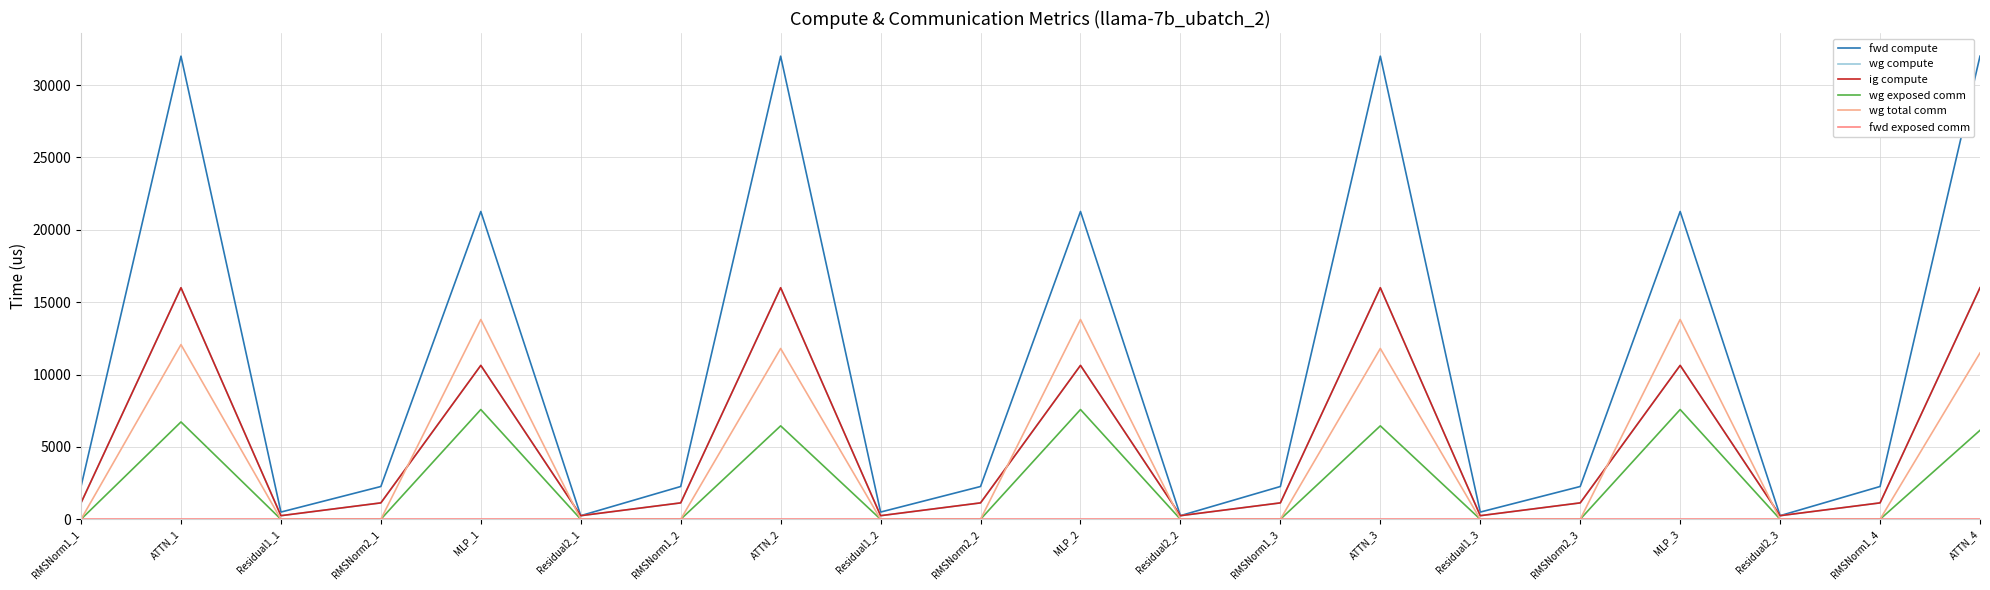

Reading right to left, what are all the values shown in this chart?

fwd compute: 31992.6	2264.8	248.8	21262.8	2264.8	497.7	31992.6	2264.8	248.8	21262.8	2264.8	497.7	31992.6	2264.8	248.8	21262.8	2264.8	497.7	31992.6	2264.8
wg compute: 15996.3	1132.4	248.8	10631.4	1132.4	248.8	15996.3	1132.4	248.8	10631.4	1132.4	248.8	15996.3	1132.4	248.8	10631.4	1132.4	248.8	15996.3	1132.4
ig compute: 15996.3	1132.4	248.8	10631.4	1132.4	248.8	15996.3	1132.4	248.8	10631.4	1132.4	248.8	15996.3	1132.4	248.8	10631.4	1132.4	248.8	15996.3	1132.4
wg exposed comm: 6146.3	0.0	0.0	7582.0	0.0	0.0	6454.3	0.0	0.0	7582.0	0.0	0.0	6454.3	0.0	0.0	7582.0	0.0	0.0	6723.8	0.0
wg total comm: 11489.7	0.0	0.0	13800.3	0.0	0.0	11797.7	0.0	0.0	13800.3	0.0	0.0	11797.7	0.0	0.0	13800.3	0.0	0.0	12067.2	0.0
fwd exposed comm: 0.0	0.0	0.0	0.0	0.0	0.0	0.0	0.0	0.0	0.0	0.0	0.0	0.0	0.0	0.0	0.0	0.0	0.0	0.0	0.0